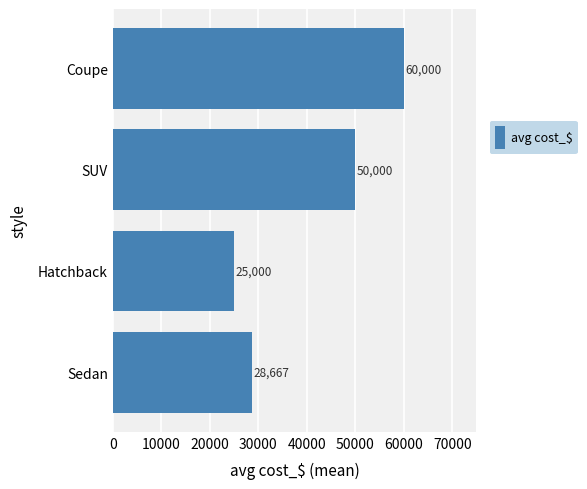

At which label is the value closest to 42500?

SUV